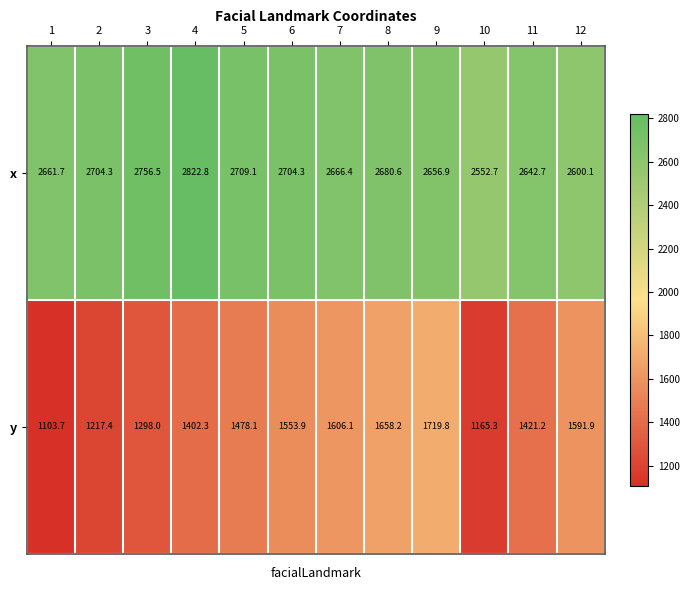

List the series in order of their overall mean, lowest first.

y, x